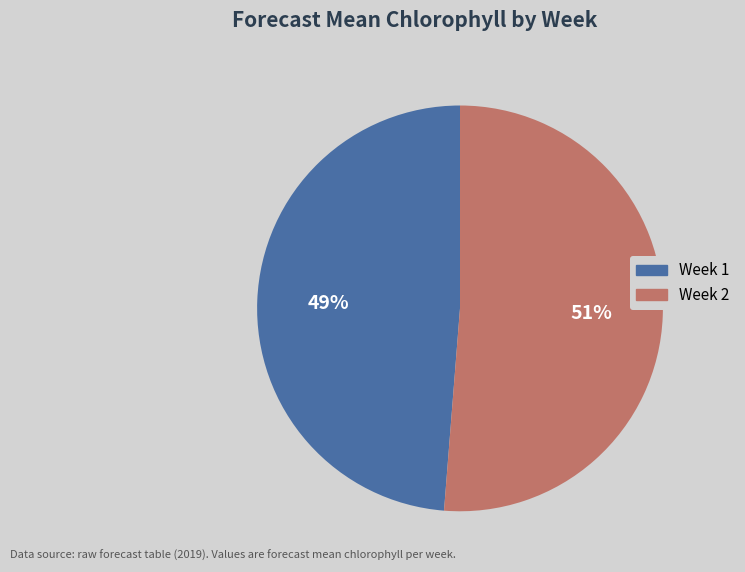

Is there any slice that represents more than half of the pie?

Yes